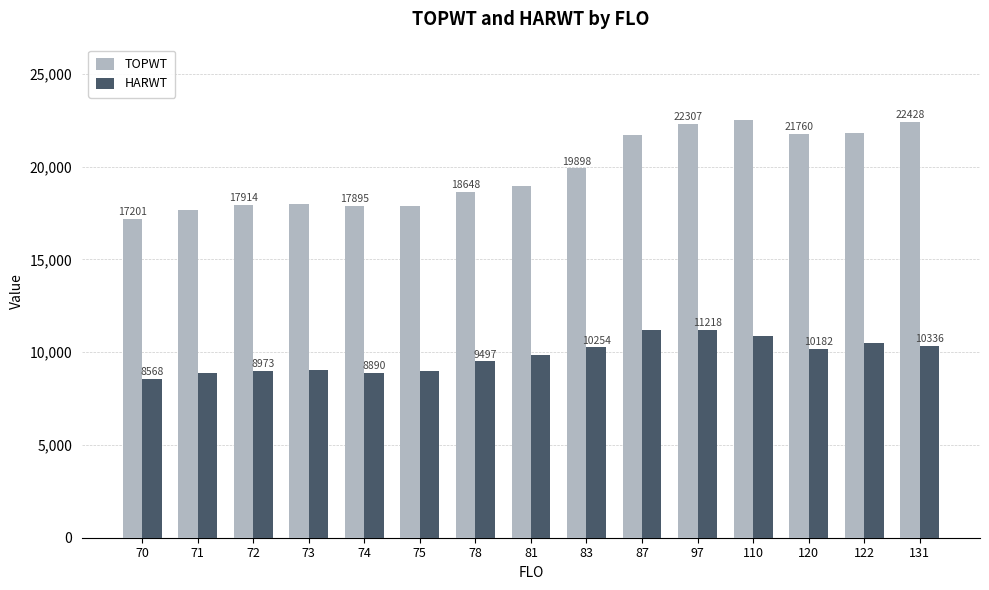

At which label does TOPWT reach its minimum?

70